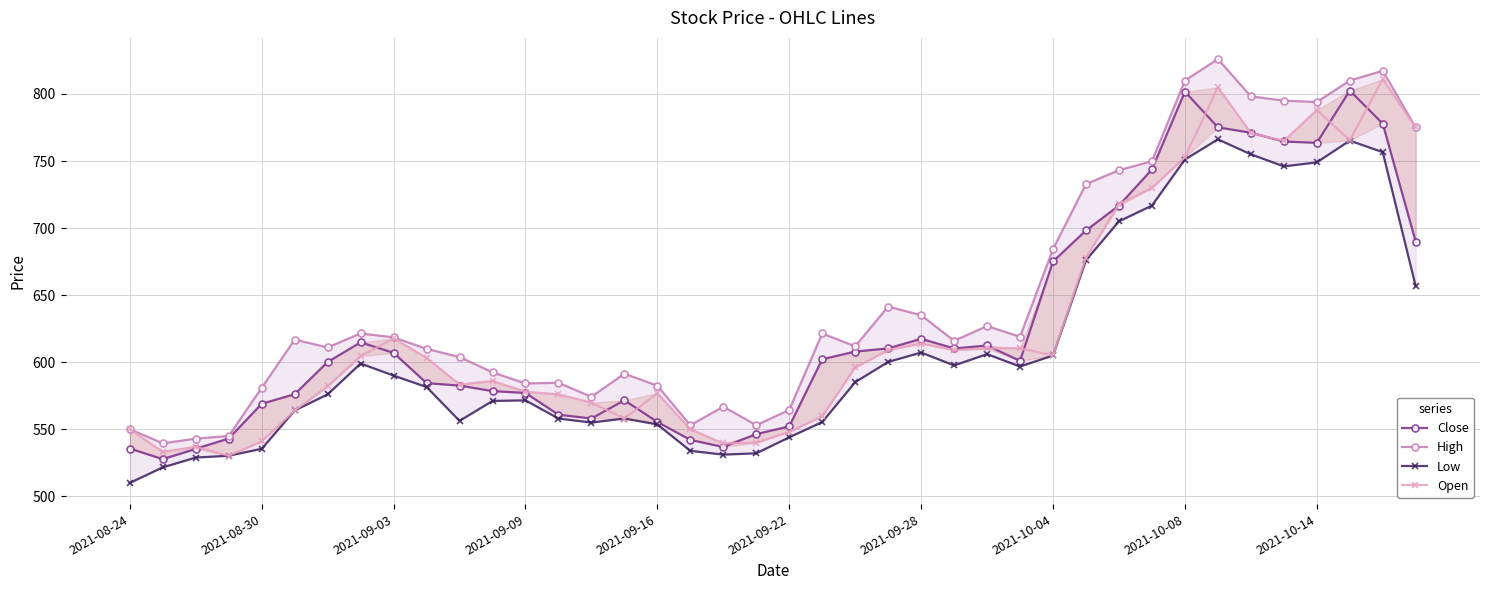

The value of Close at 21 is 919.9. True or false?

False